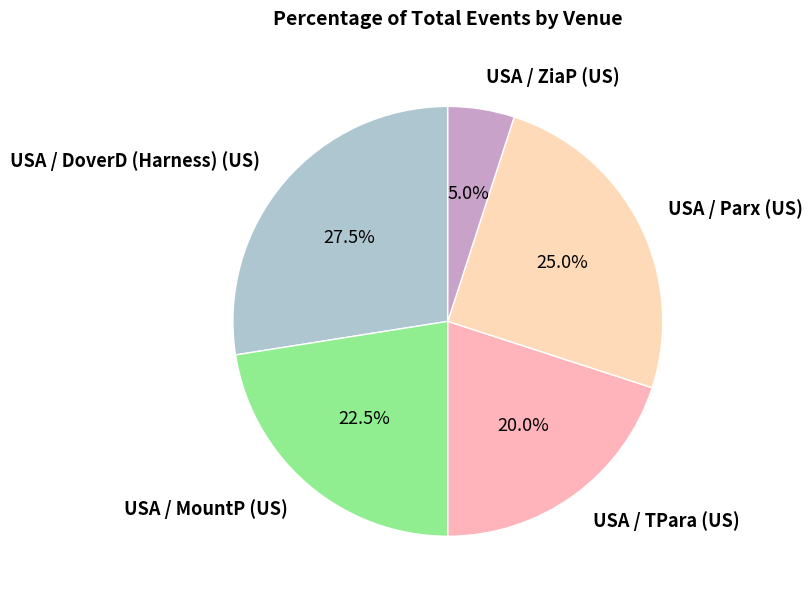

What is the ratio of the value at USA / DoverD (Harness) (US) to the value at USA / MountP (US)?

1.2